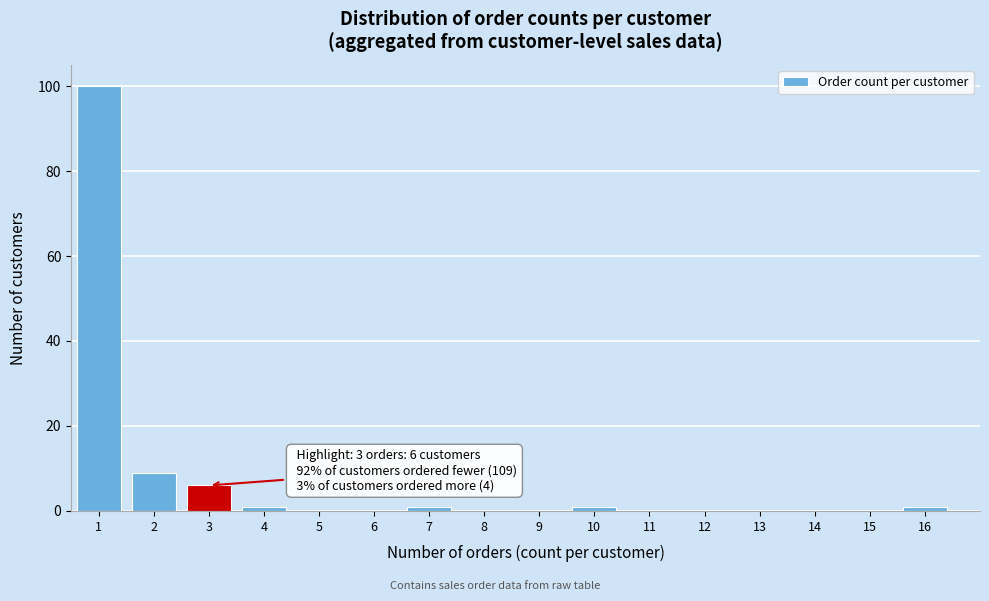

Reading right to left, extract all data points from this chart.

16=1	15=0	14=0	13=0	12=0	11=0	10=1	9=0	8=0	7=1	6=0	5=0	4=1	3=6	2=9	1=100